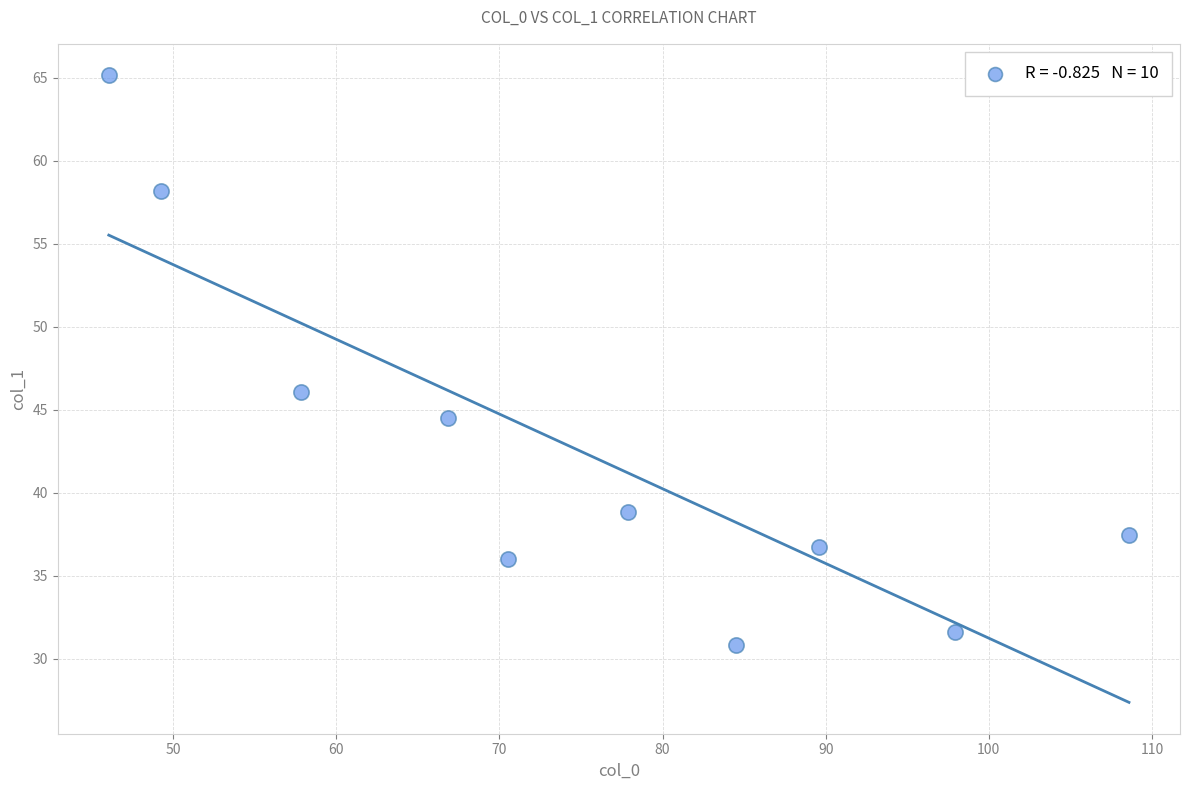

What Y value in the scatter plot is closest to 48?

46.0